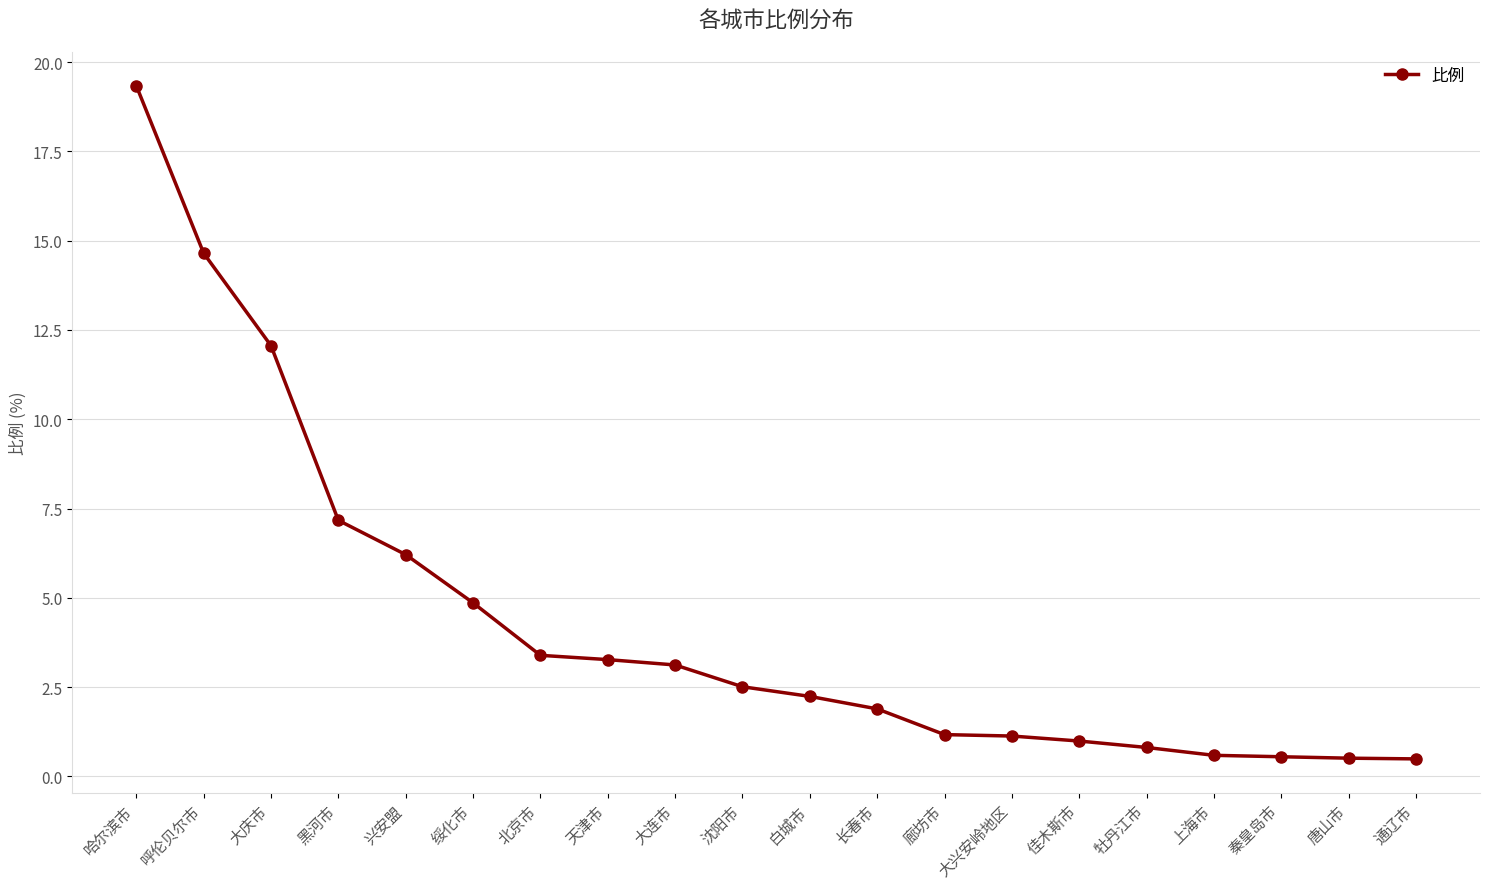

What is the value of the 2nd point from the left?

14.7